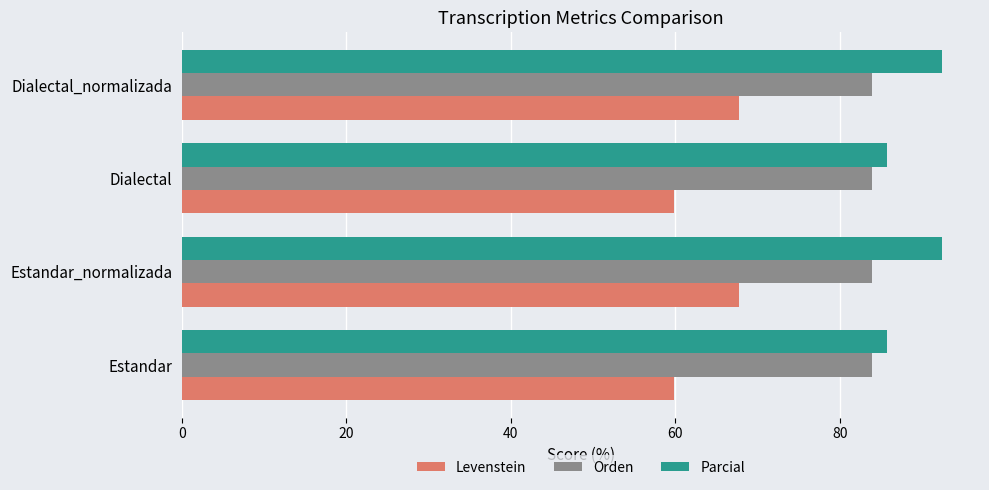

How many data points does each series have?

4